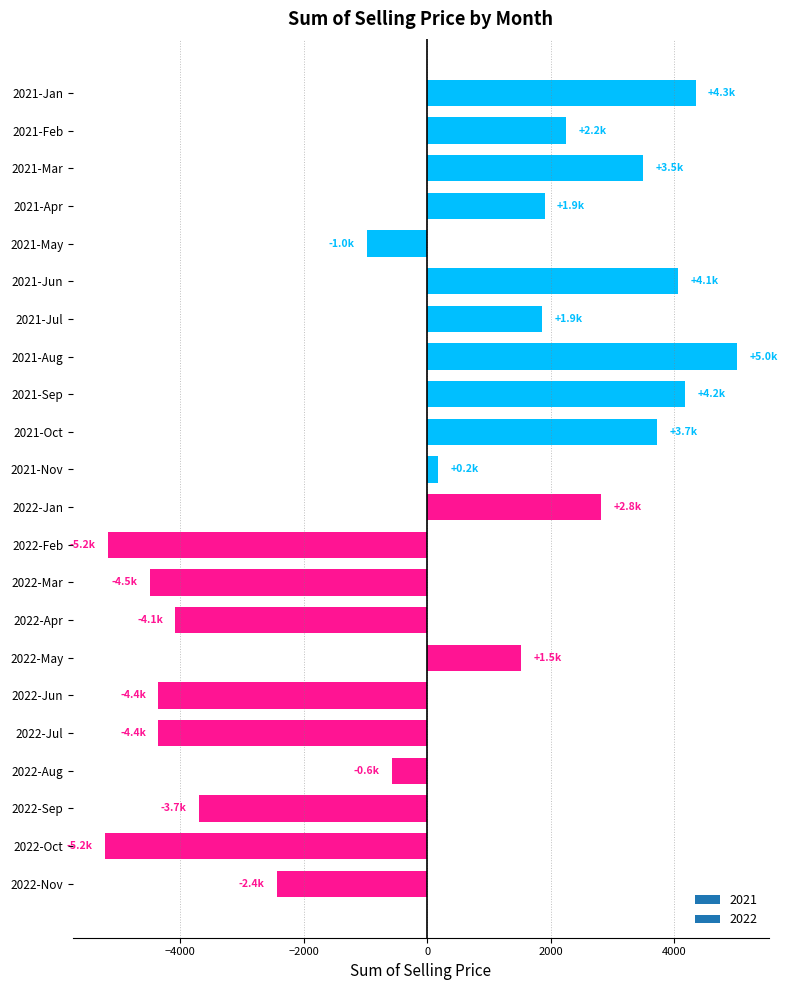

Which category has the highest value across all series?

2021-Aug